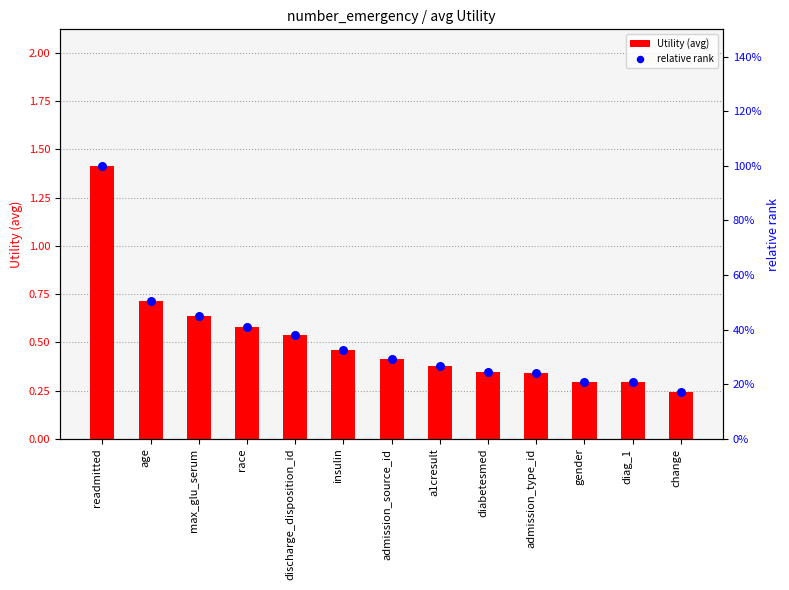

Which series contains the highest Y value?

Utility (avg)